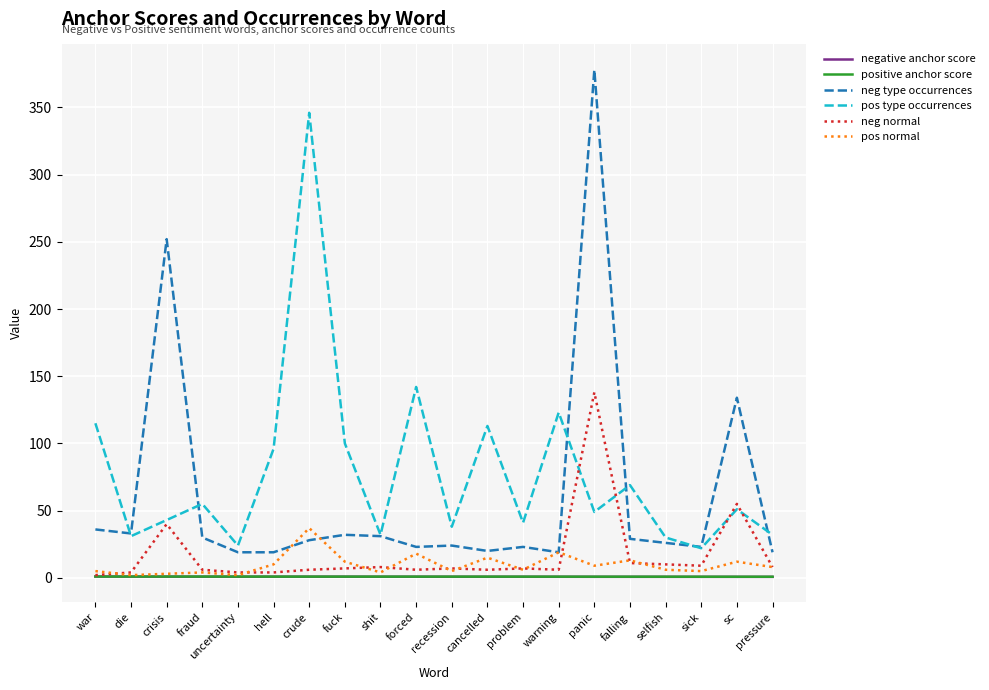

Which label corresponds to the largest value in the chart?

panic